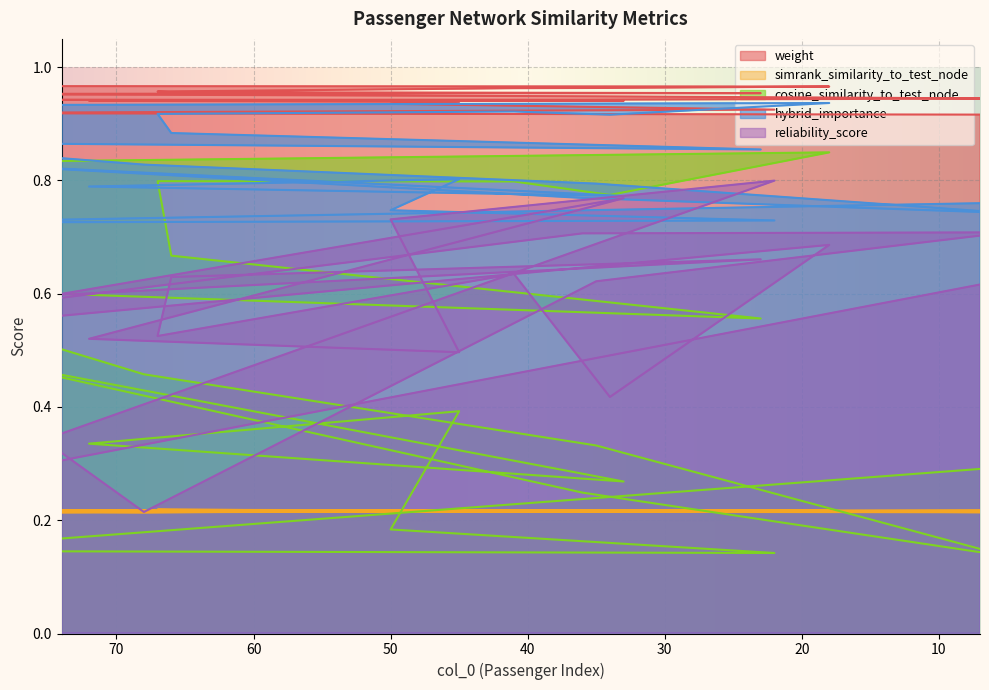

What is the difference between the second highest and minimum values in the hybrid_importance series?

0.2